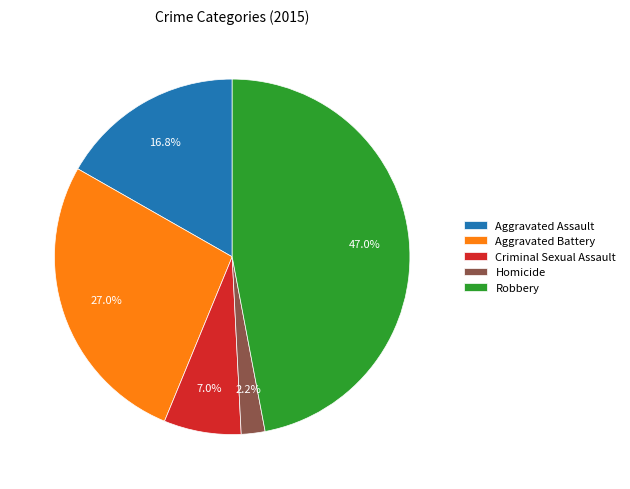

Which category has the smallest portion of the pie?

Homicide